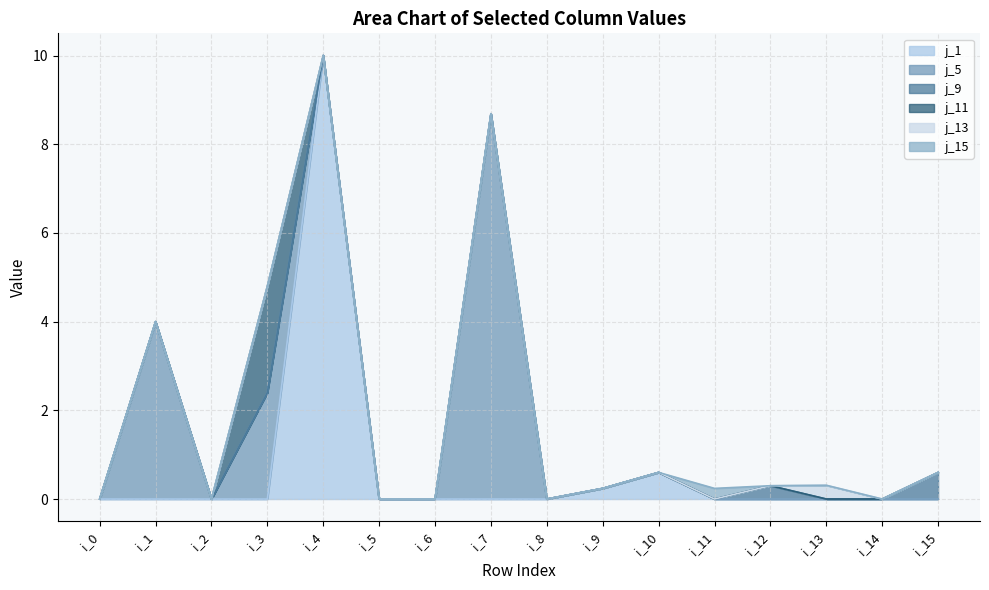

Rank the series at i_0 from highest to lowest value.

j_1, j_5, j_9, j_11, j_13, j_15